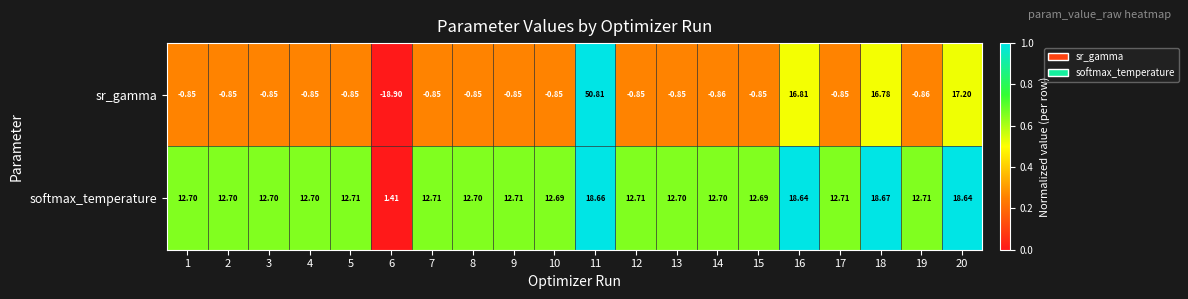

Rank the series by their maximum value, from highest to lowest.

sr_gamma, softmax_temperature